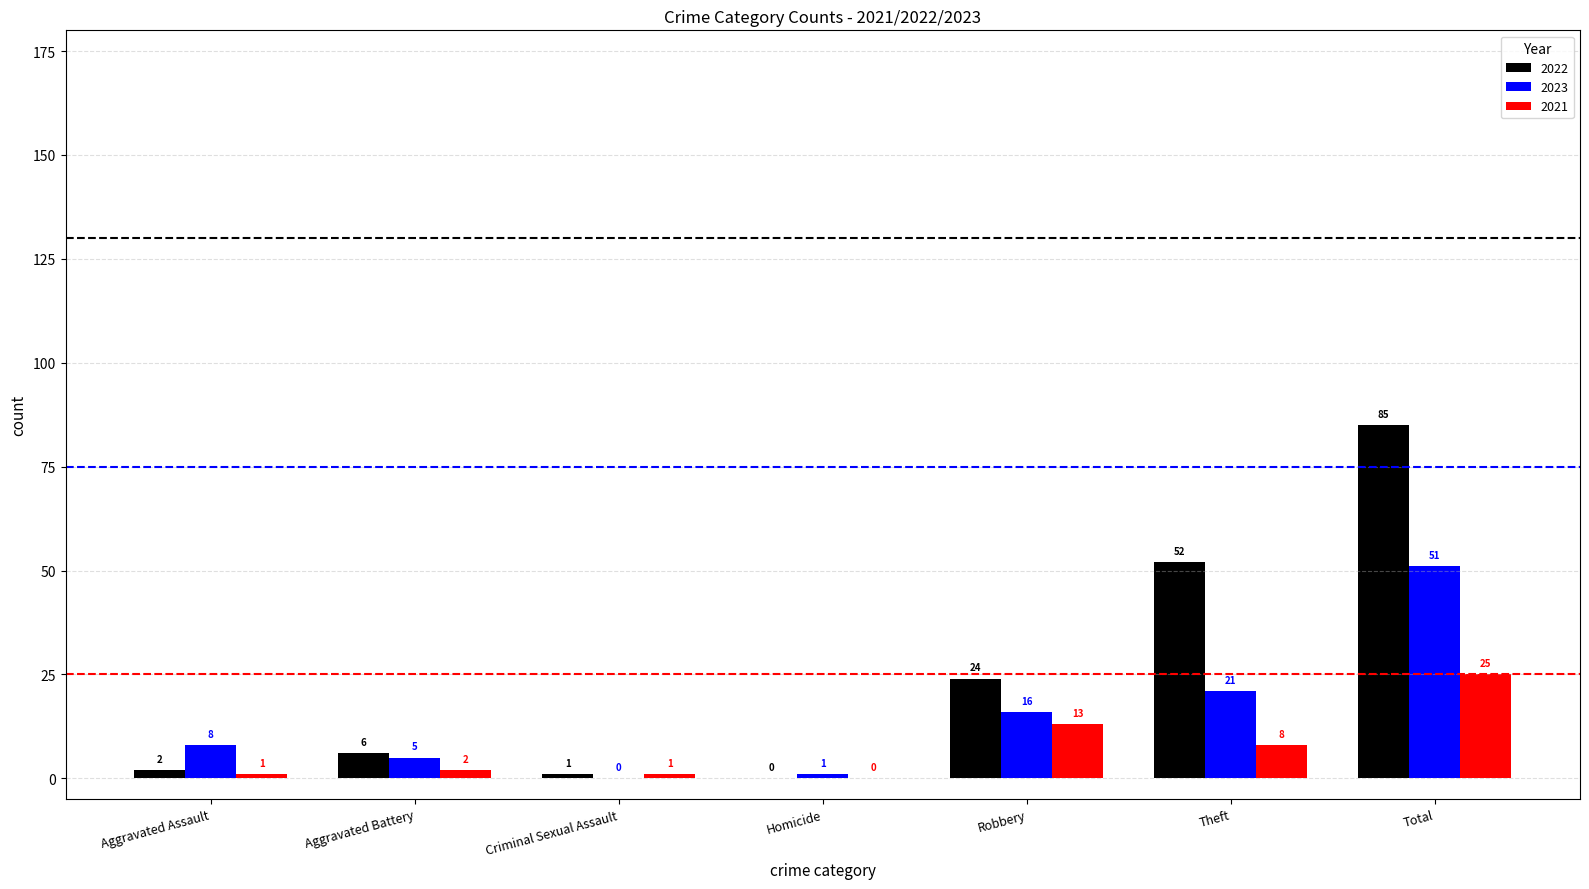

Which category has the highest value across all series?

Total